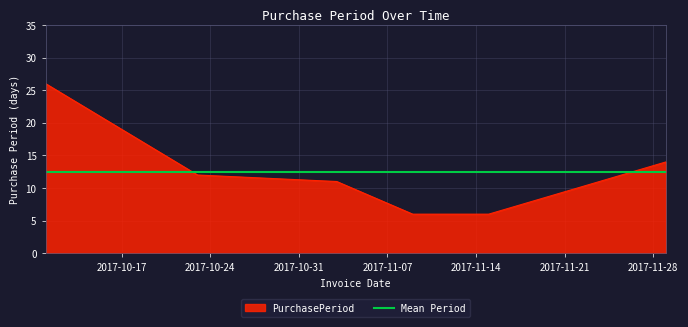

Rank the categories by value from lowest to highest.

2017-11-09, 2017-11-15, 2017-11-03, 2017-10-23, 2017-11-29, 2017-10-11